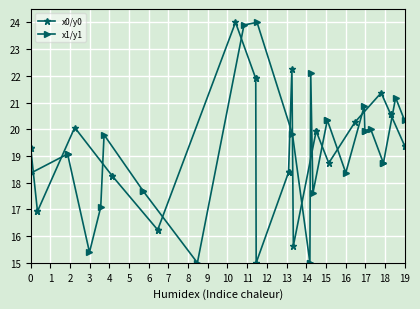

How many lines are shown in the chart?

2